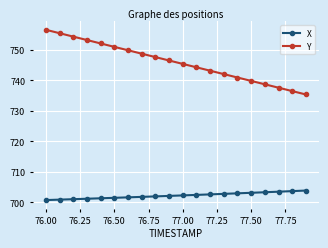

Which series has the largest total across all categories?

Y